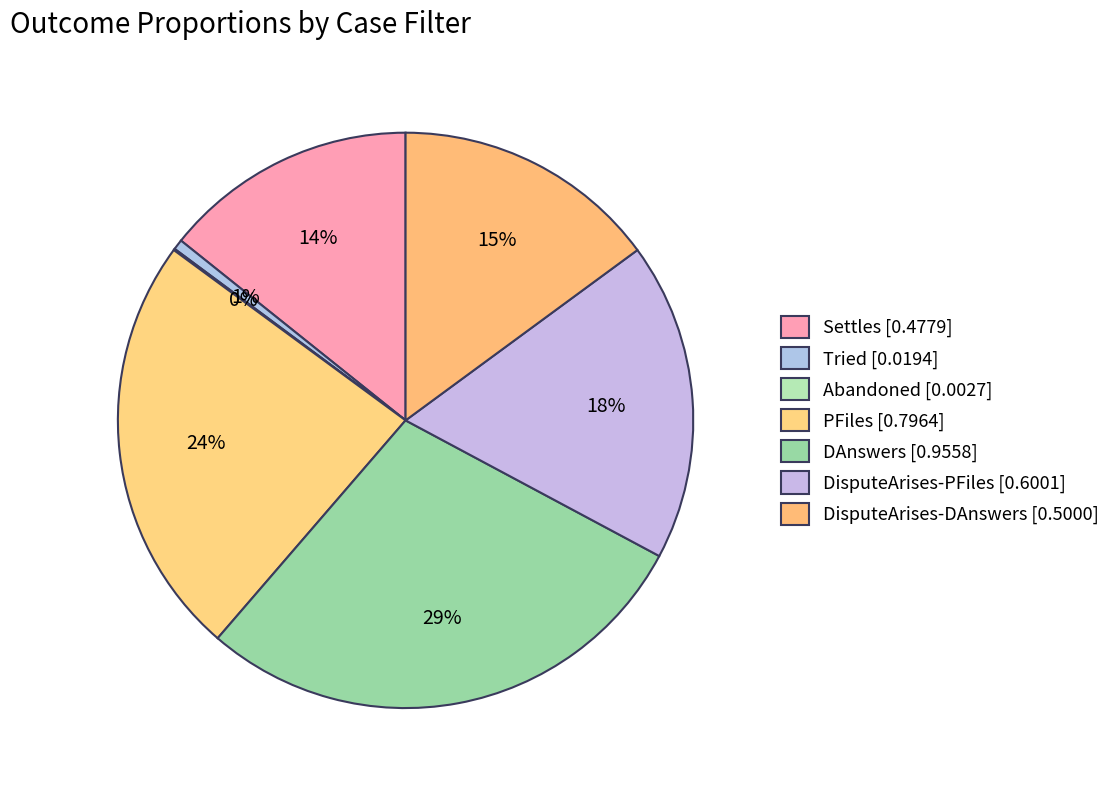

How many slices are in this pie chart?

7